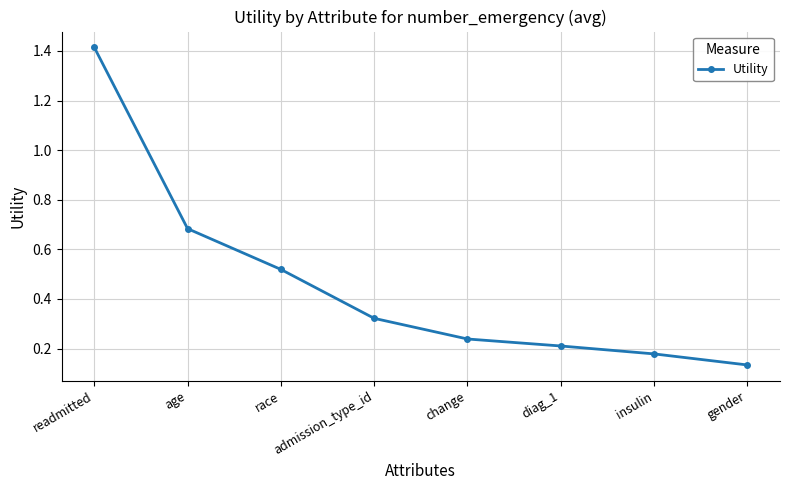

Does the chart display data point markers on the line(s)?

Yes